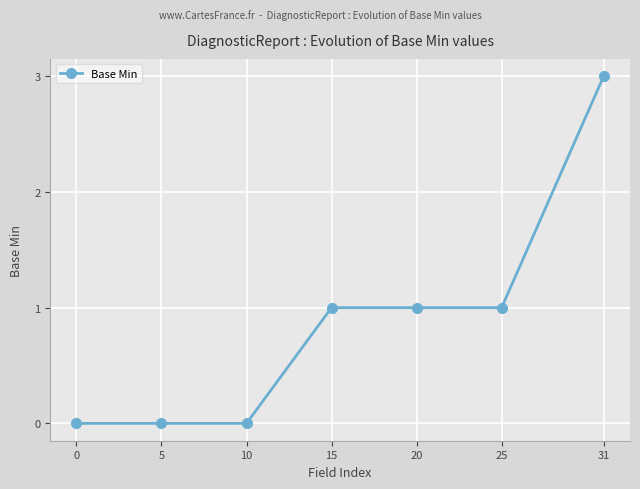

How many values are below 1?

3